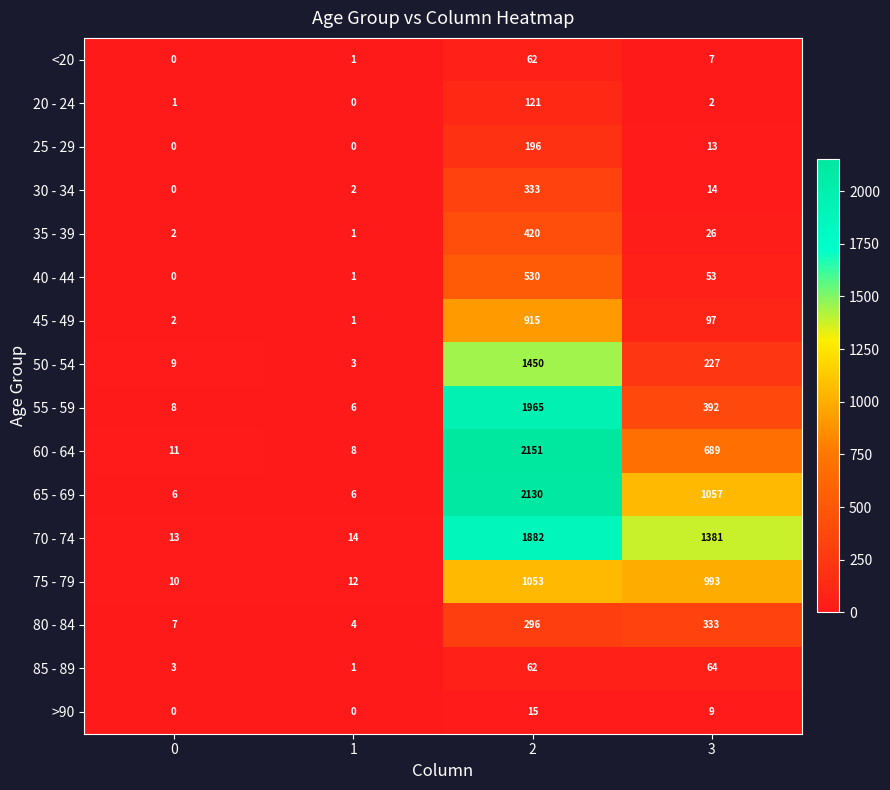

At which label is 25 - 29 closest to 98?

3